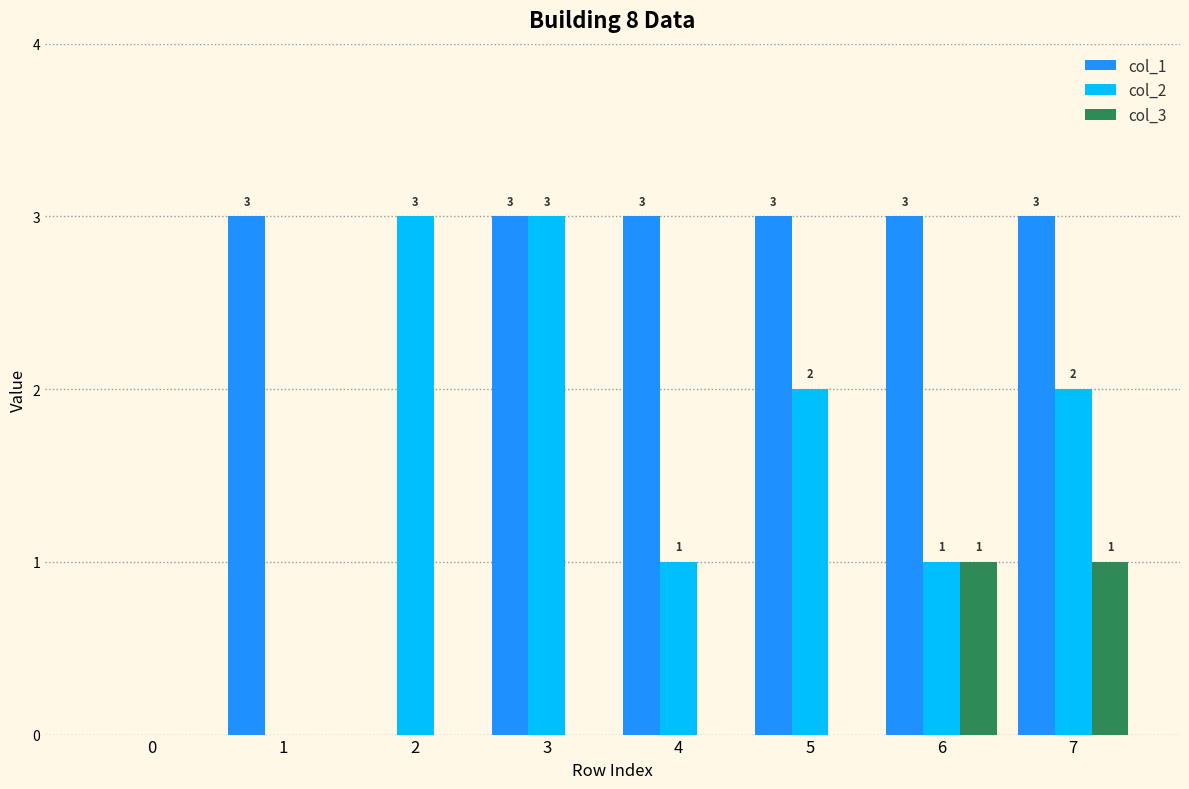

What is the sum of all col_2 values?

12